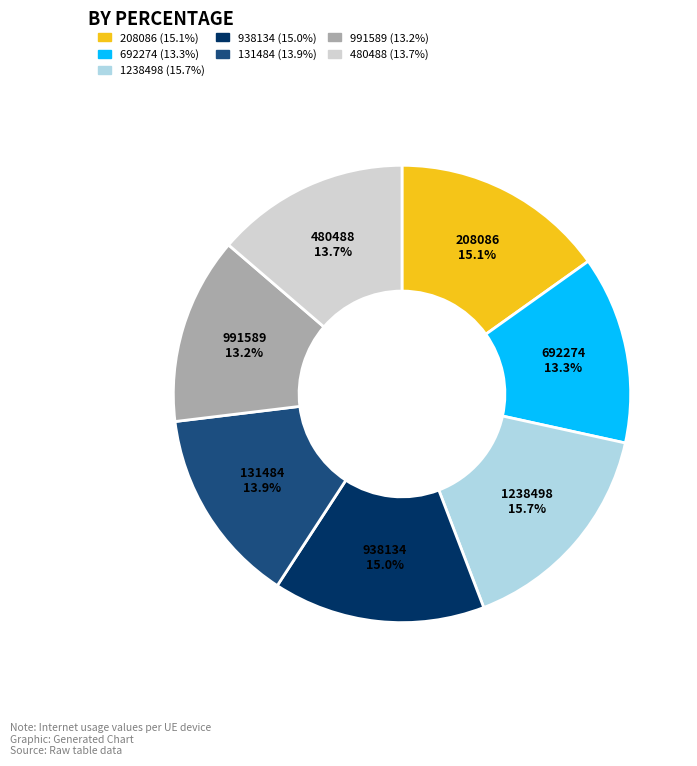

Which has a higher value, 692274 or 1238498?

1238498